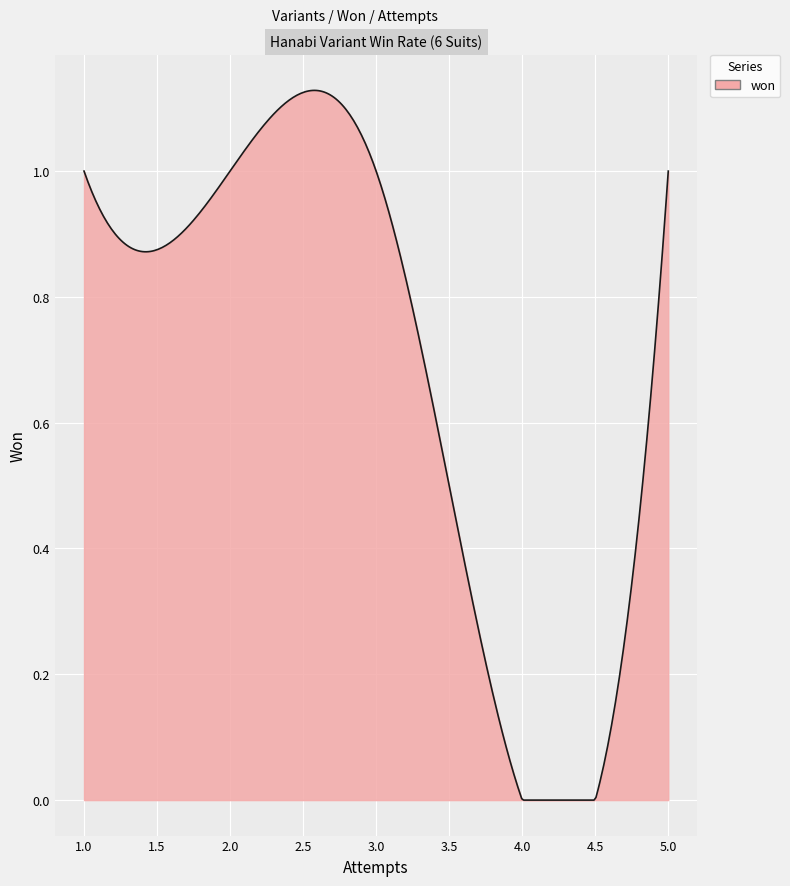

What is the greatest value displayed?

1